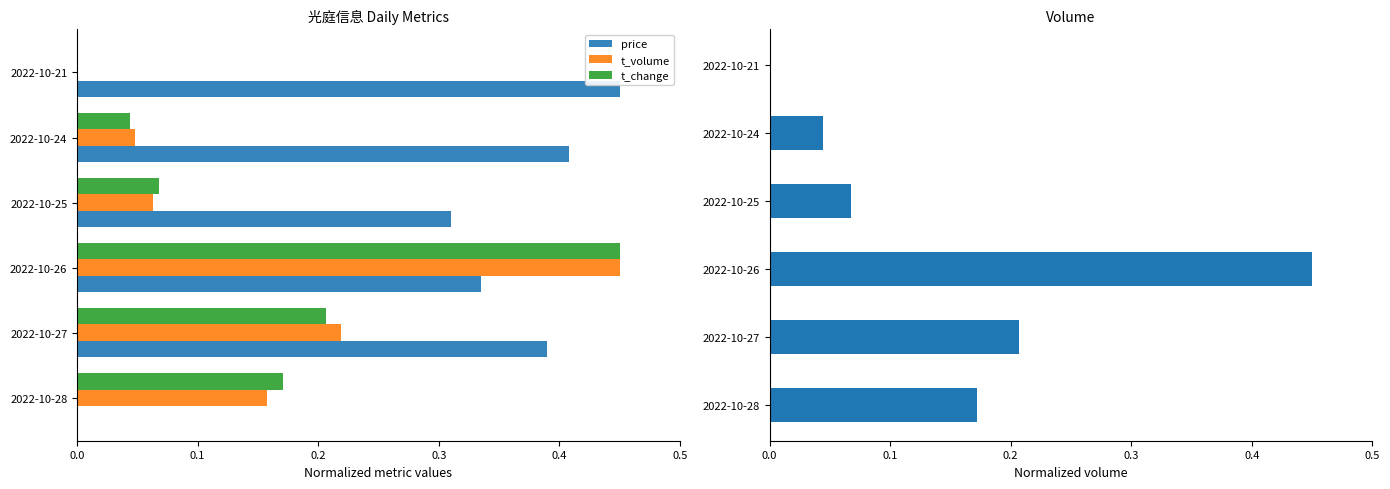

What is the value of the t_change bar at the 2nd from the left?

0.2